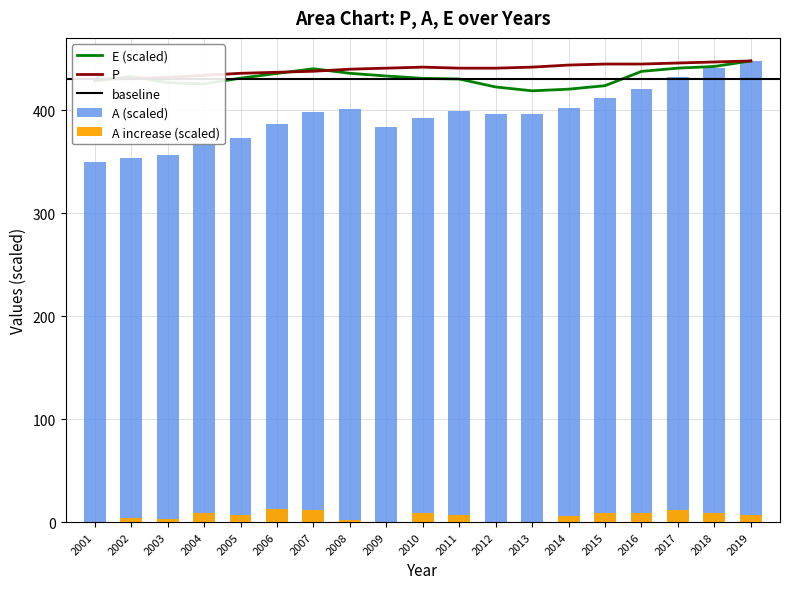

What is the spread (max minus min) of values at 2004?

67.6